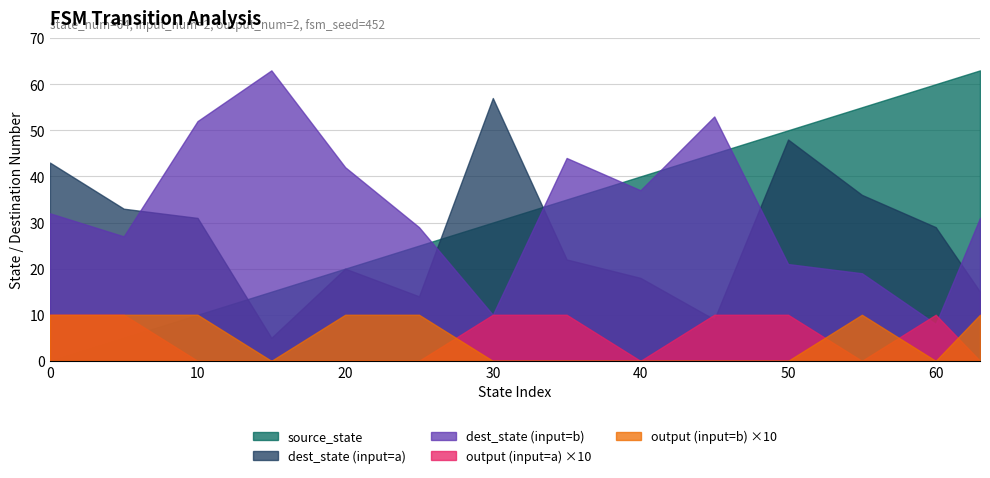

Which series has the largest range (max minus min)?

source_state